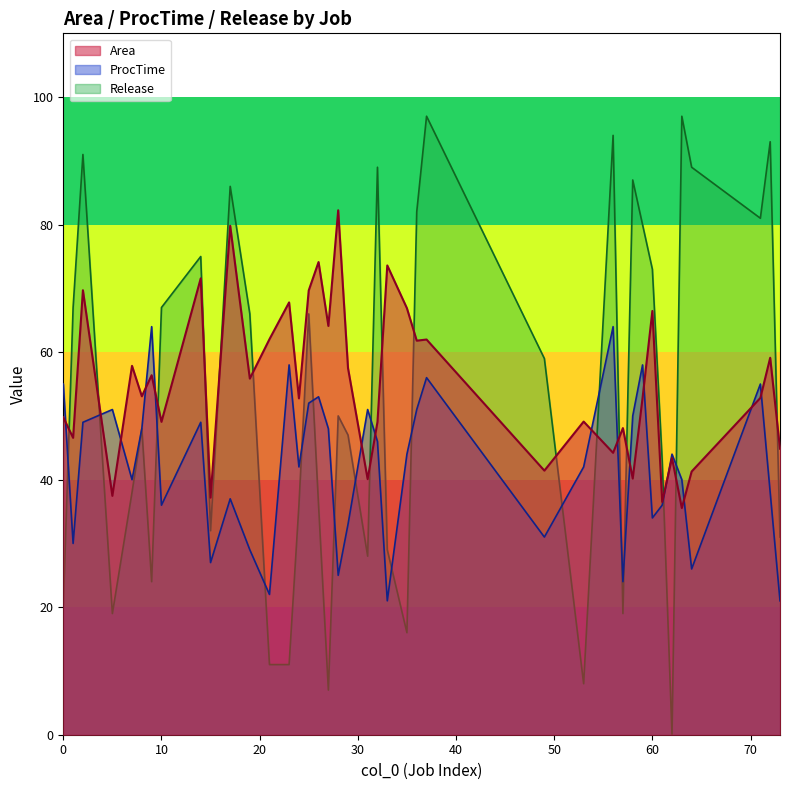

What position from the left is 7?

16